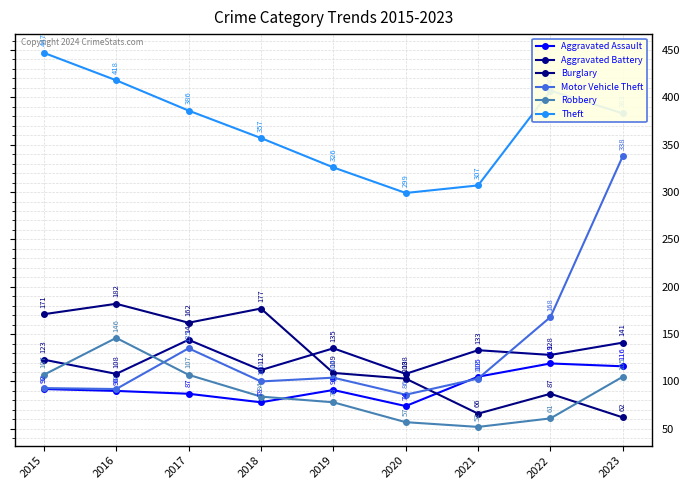

In Theft, how many points are lower than both neighbors (excluding endpoints)?

1